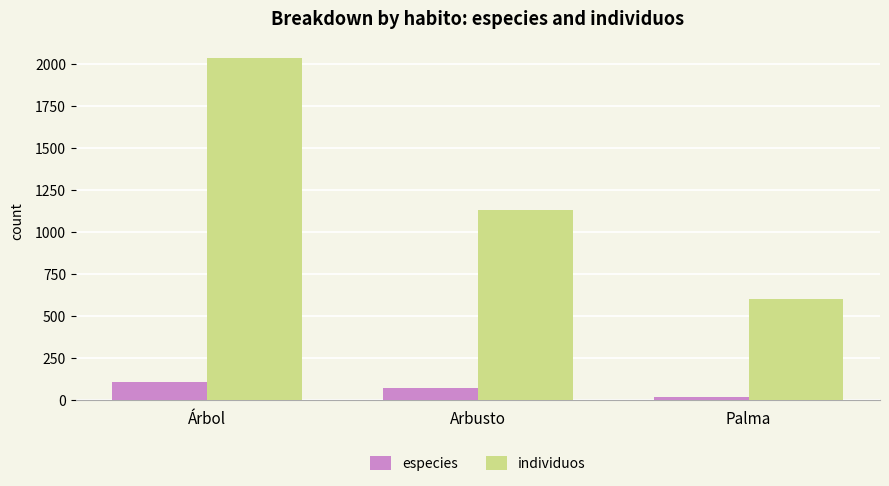

Which category has the highest value in the individuos series?

Árbol